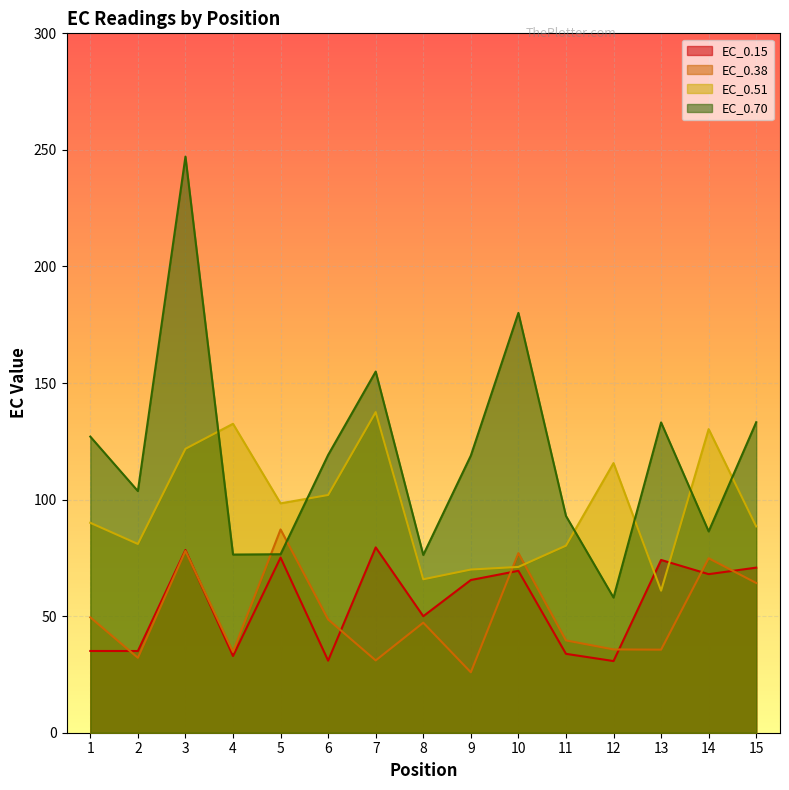

Count the number of data series in this chart.

4